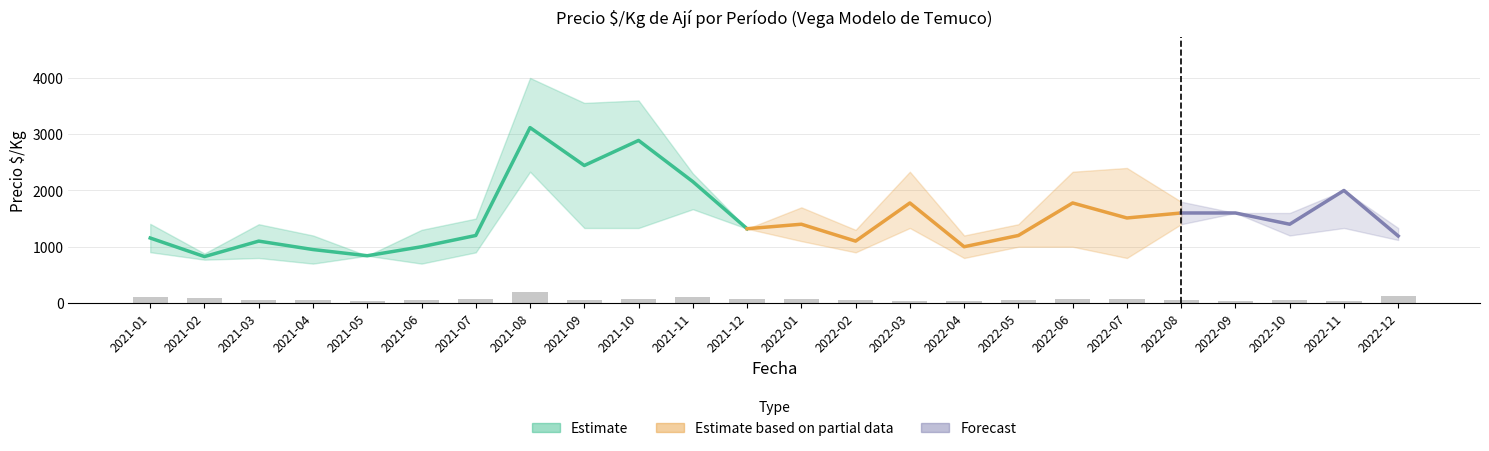

True or false: Precio_mean has a value of 3117 at 2021-08.

True